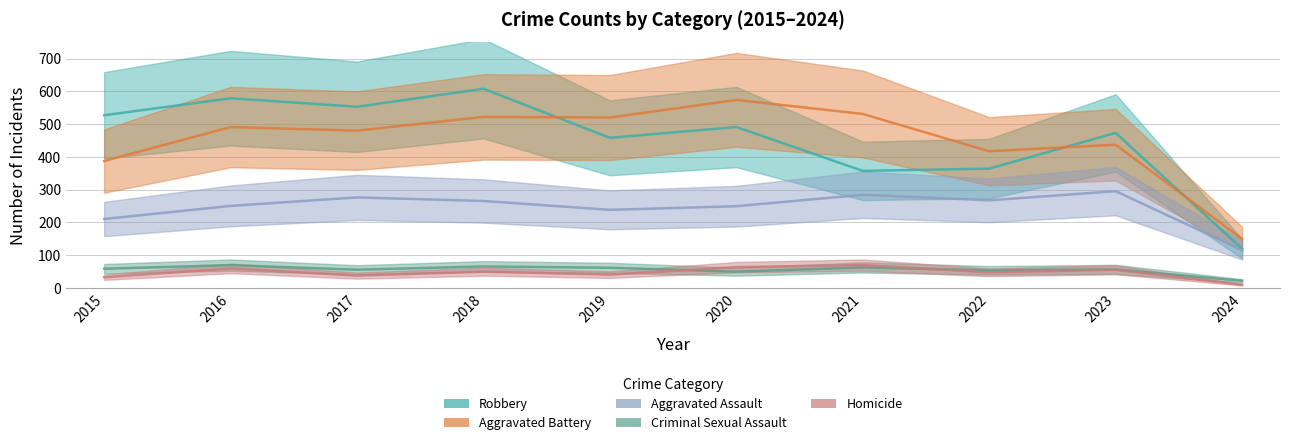

What is the value of the Aggravated Battery point at the 4th from the left?

522